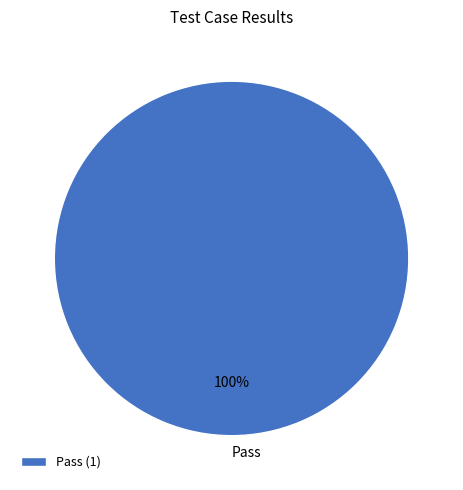

True or false: Pass accounts for 91% of the total.

False